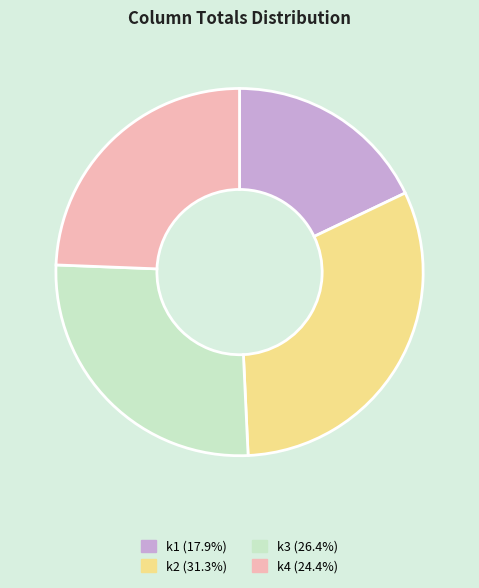

What is the ratio of the value at k2 (31.3%) to the value at k4 (24.4%)?

1.3